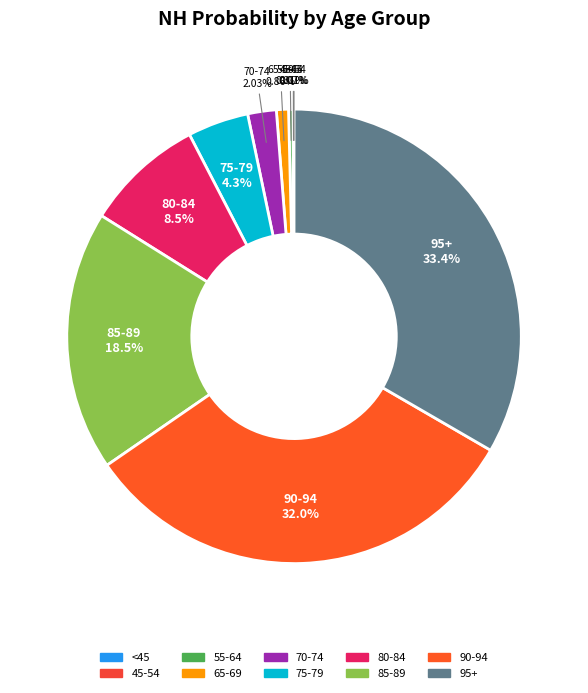

Which has a higher value, 75-79 or 55-64?

75-79